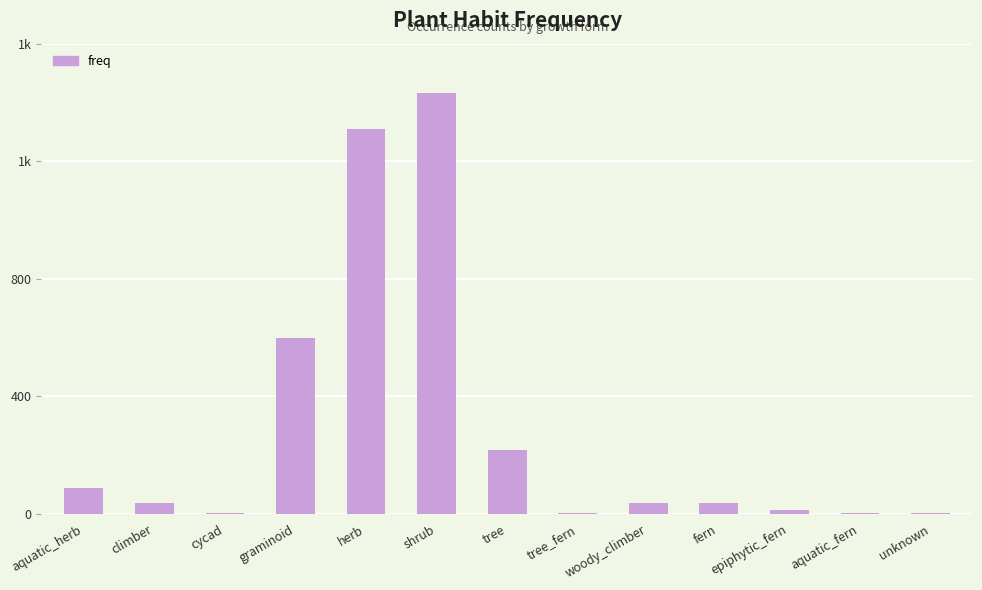

Reading left to right, transcribe all the data shown in this chart.

89	36	3	599	1308	1431	217	1	35	36	13	2	1